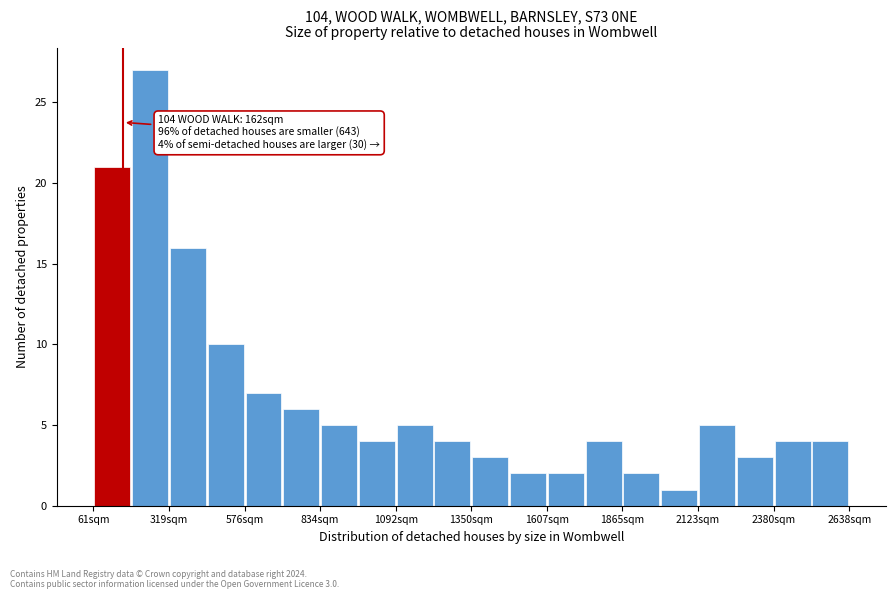

Around what value on the x-axis is the tallest bar? Give the approximate position of its centre, as read against the axis.

250